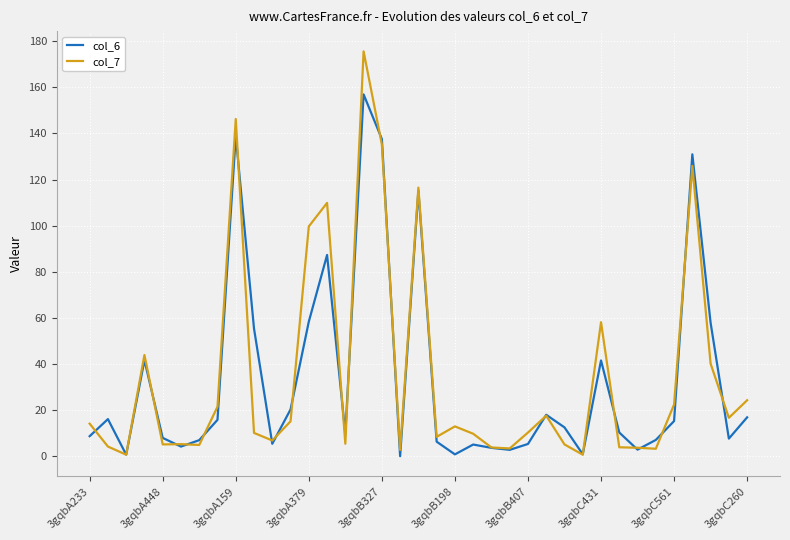

What is the maximum value for col_6?

156.9